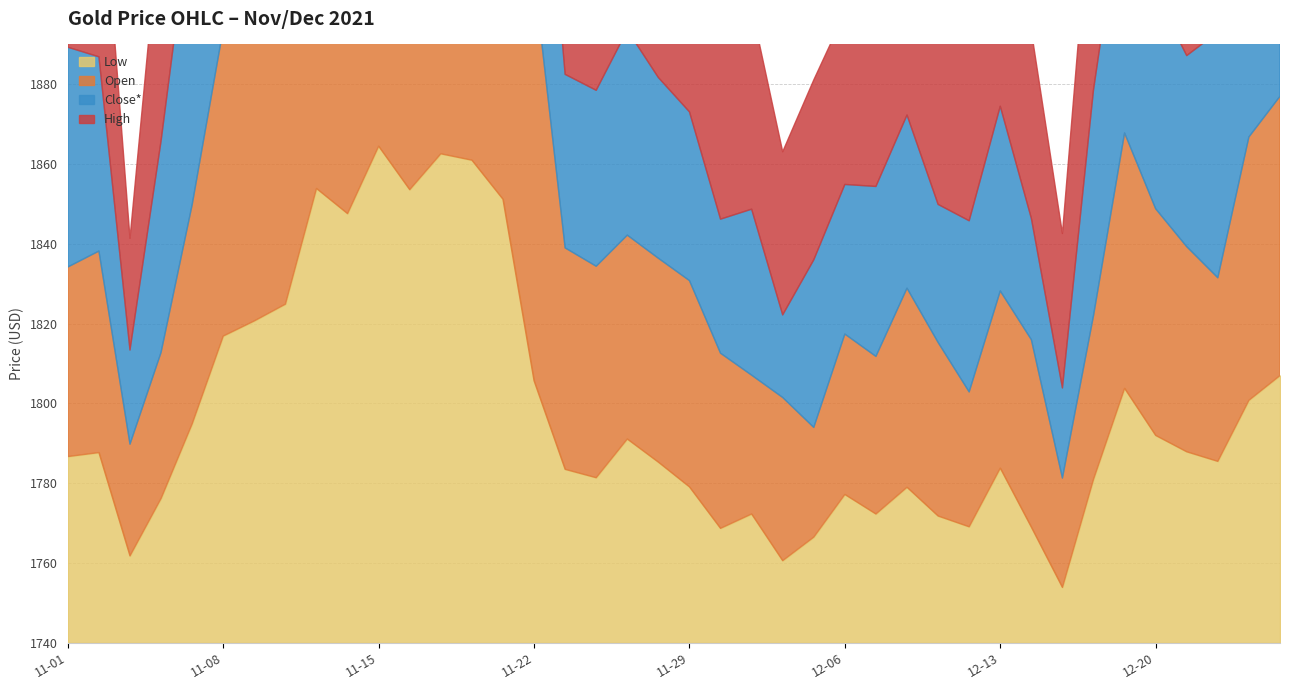

What are all the series names shown in the legend?

Low, Open, Close*, High